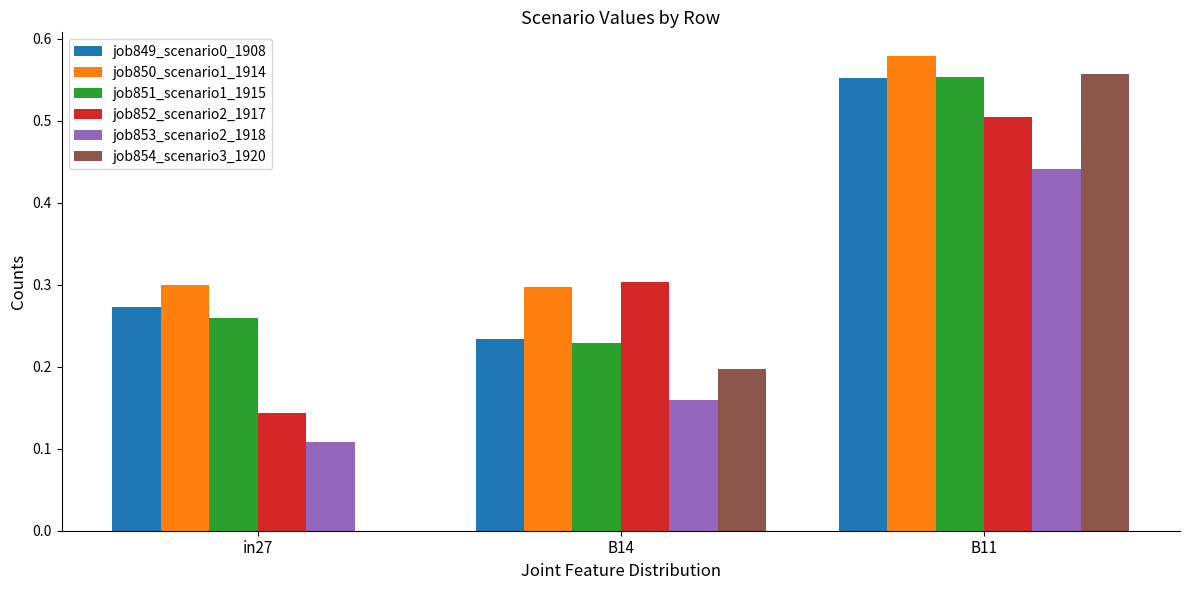

The value of job850_scenario1_1914 at in27 is 0.1. True or false?

False